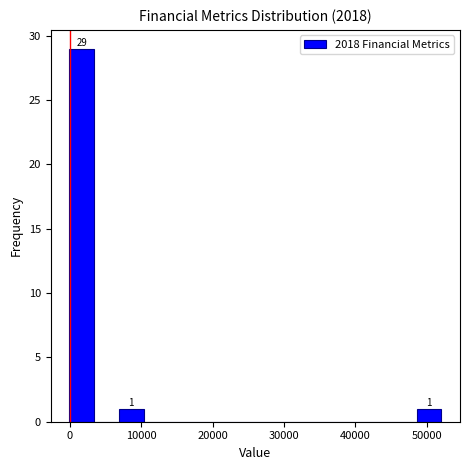

Around what value on the x-axis is the tallest bar? Give the approximate position of its centre, as read against the axis.

2000